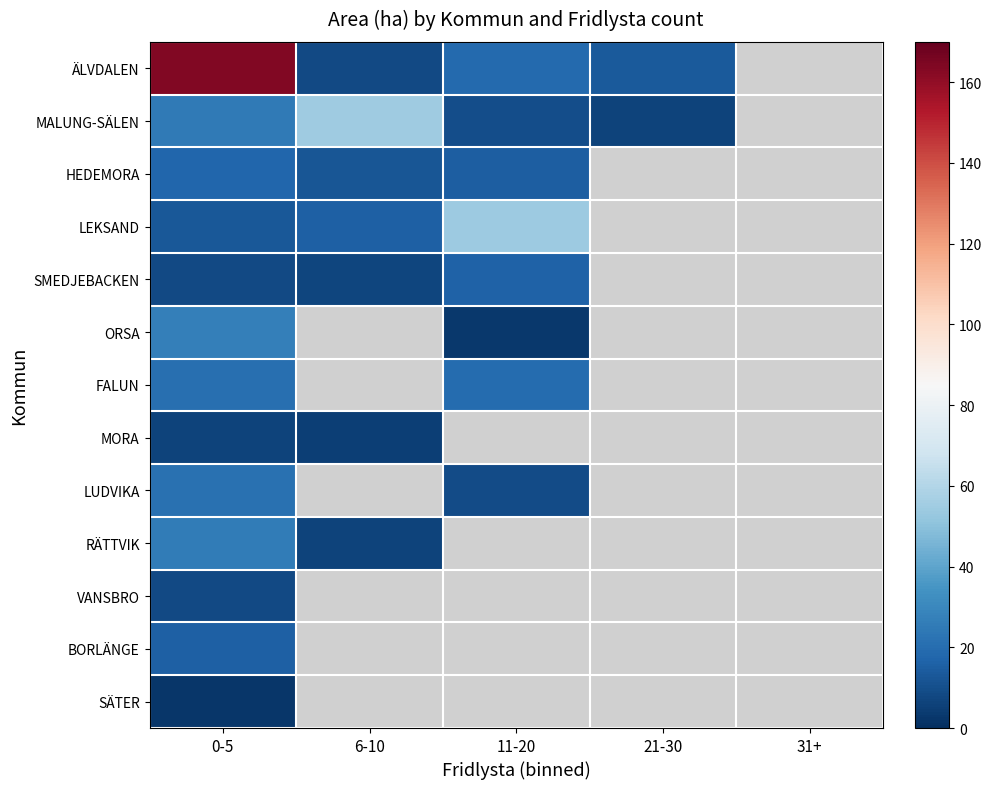

What is the highest value of the RÄTTVIK series?

25.7